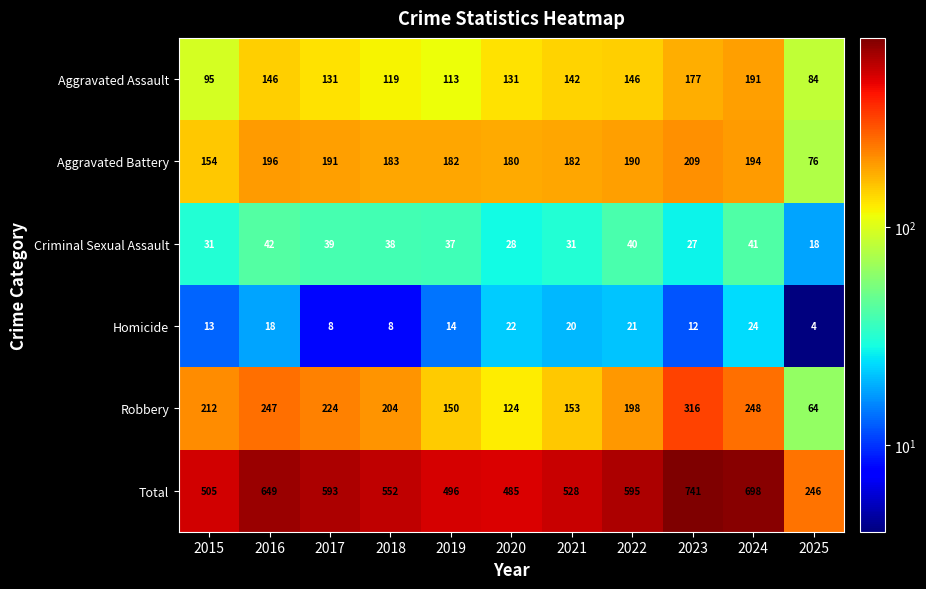

Which series changed the most between 2015 and 2022?

Total